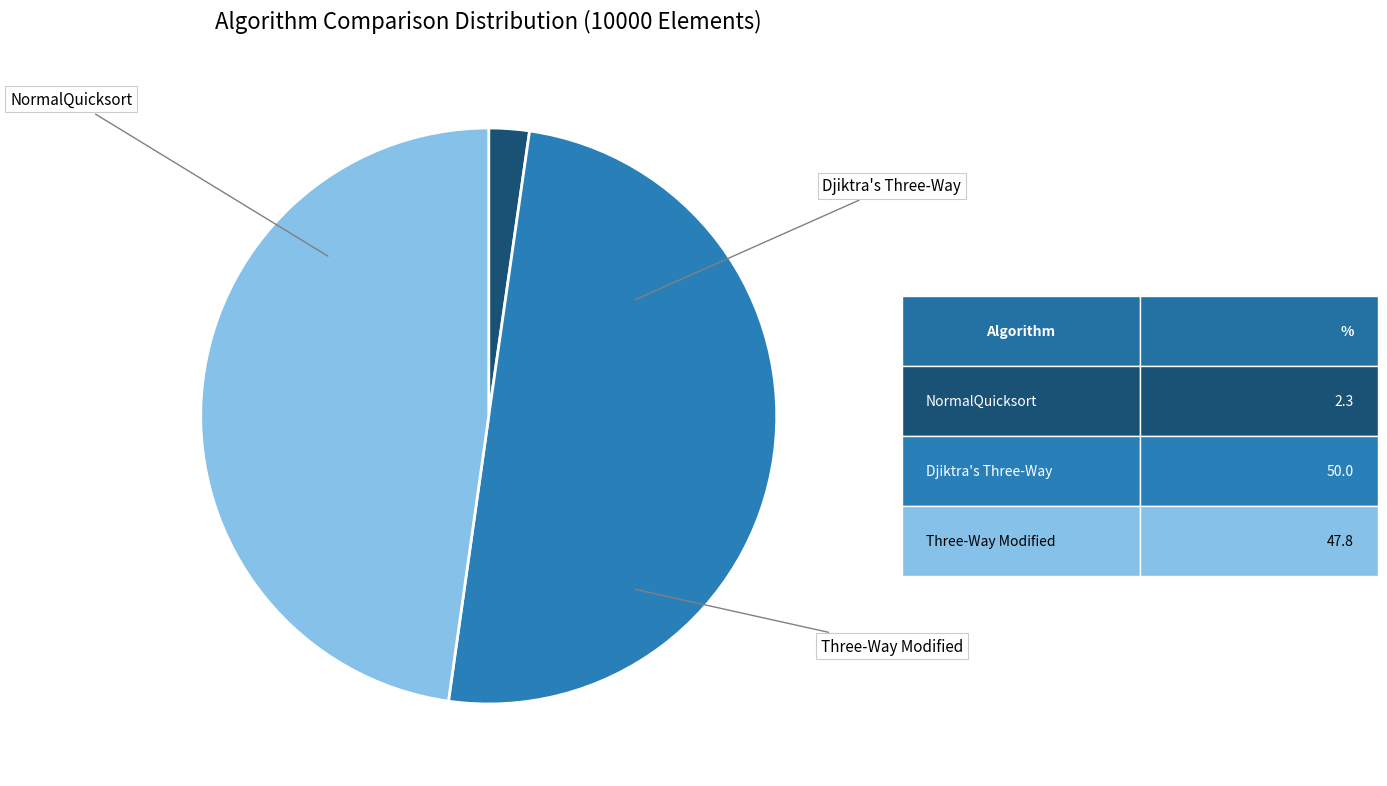

Count the number of slices in the pie.

3